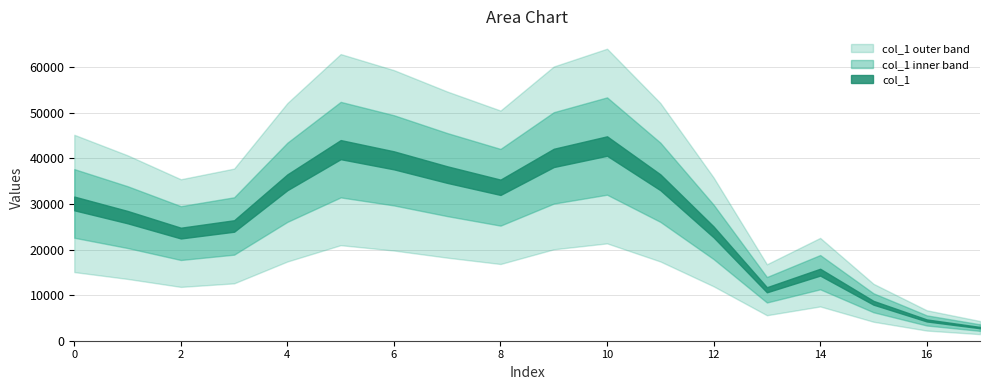

Is this an area chart (filled region under the line)?

No